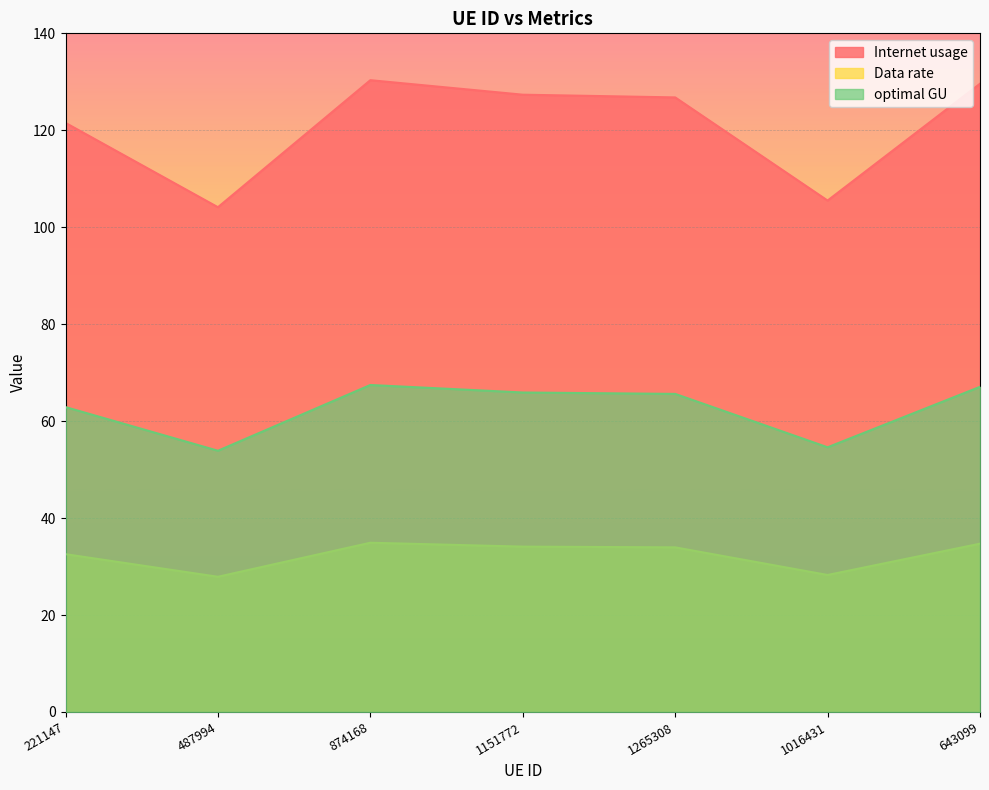

How many interior local peaks does the Internet usage series have?

1